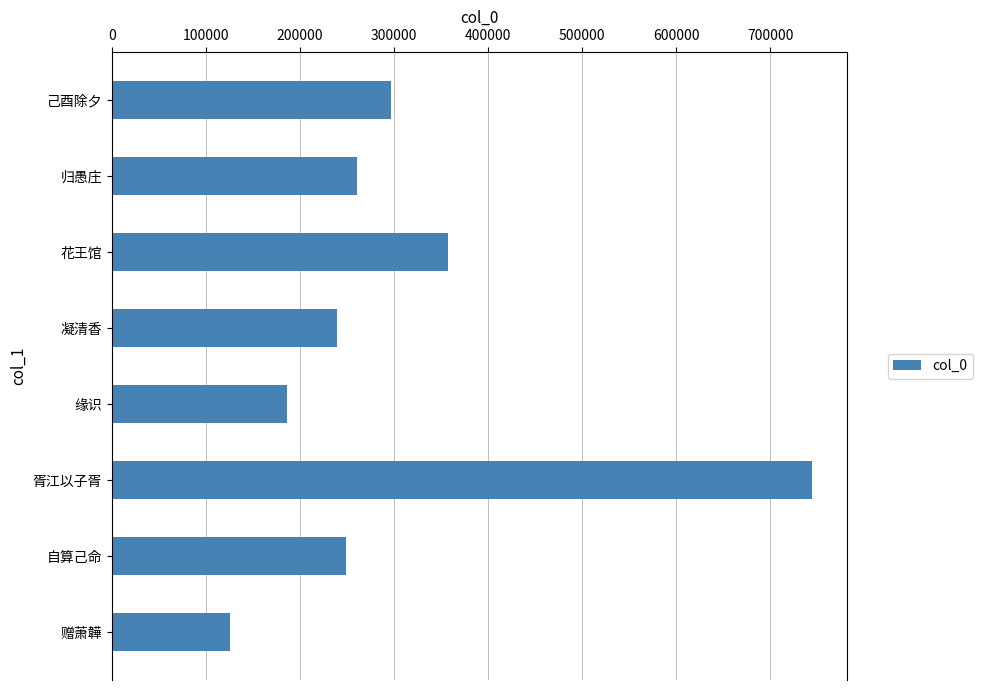

What is the sum of all values?

2459437